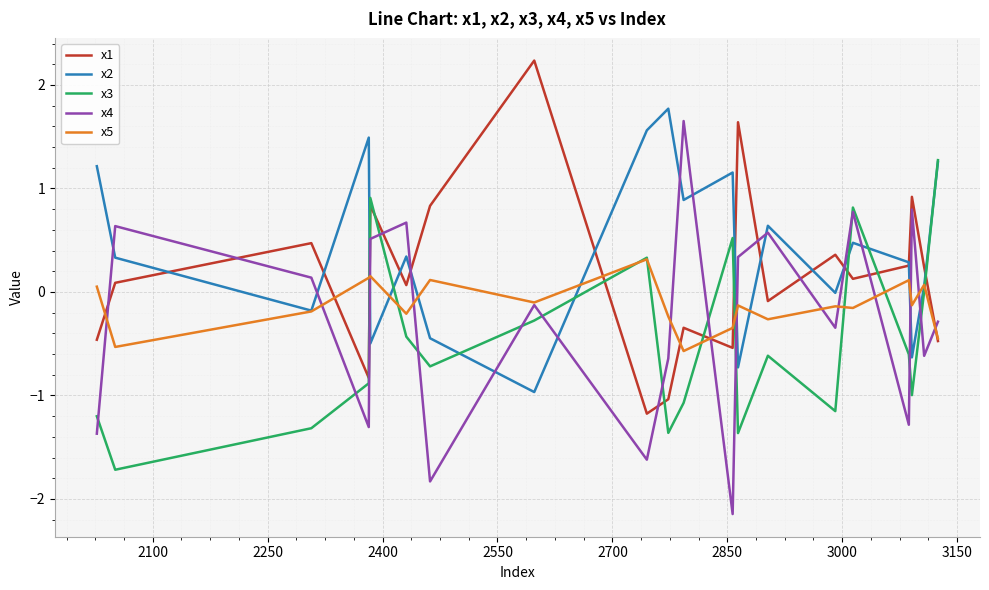

Which series has the largest range (max minus min)?

x4